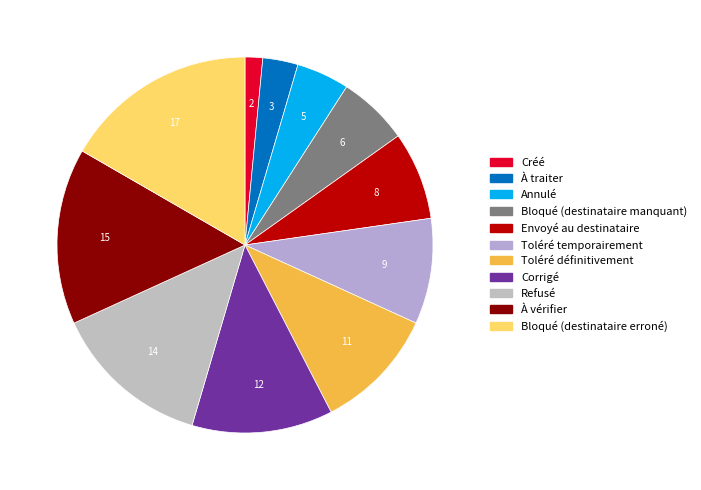

To the nearest percent, what is the average slice percentage?

9%